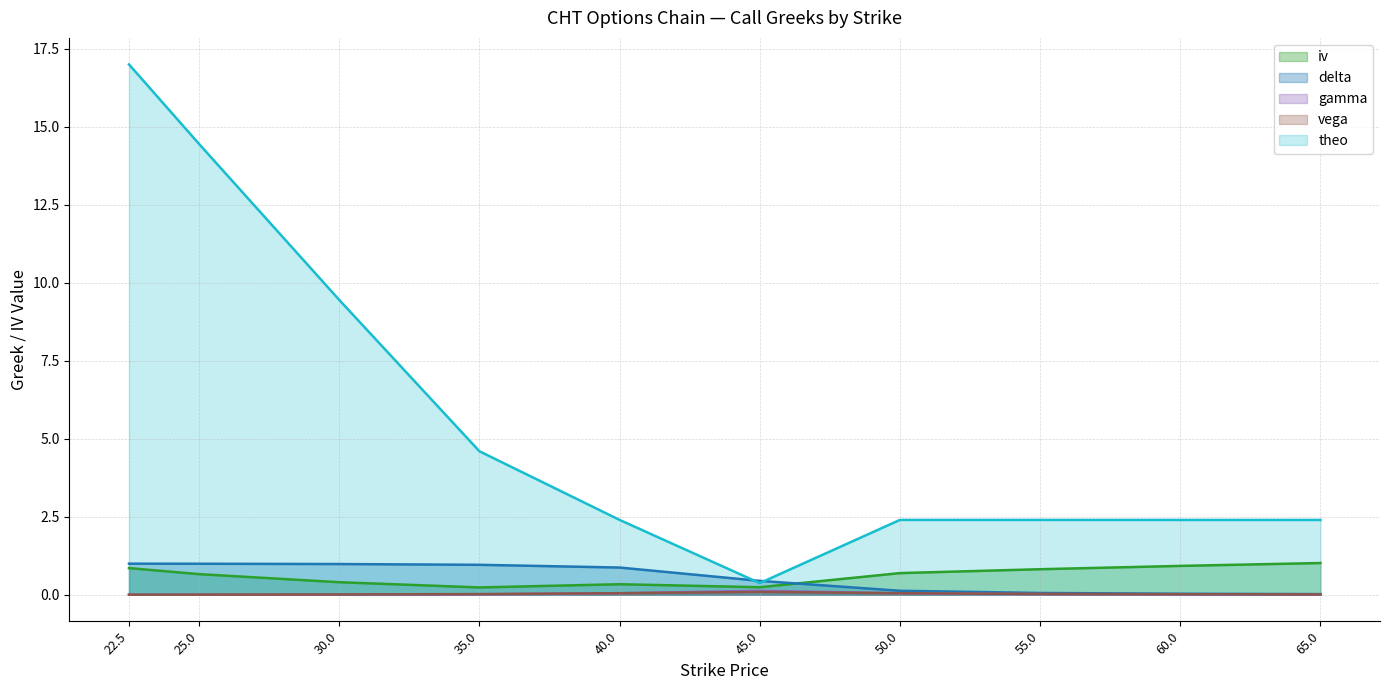

Does the chart display data point markers on the line(s)?

No